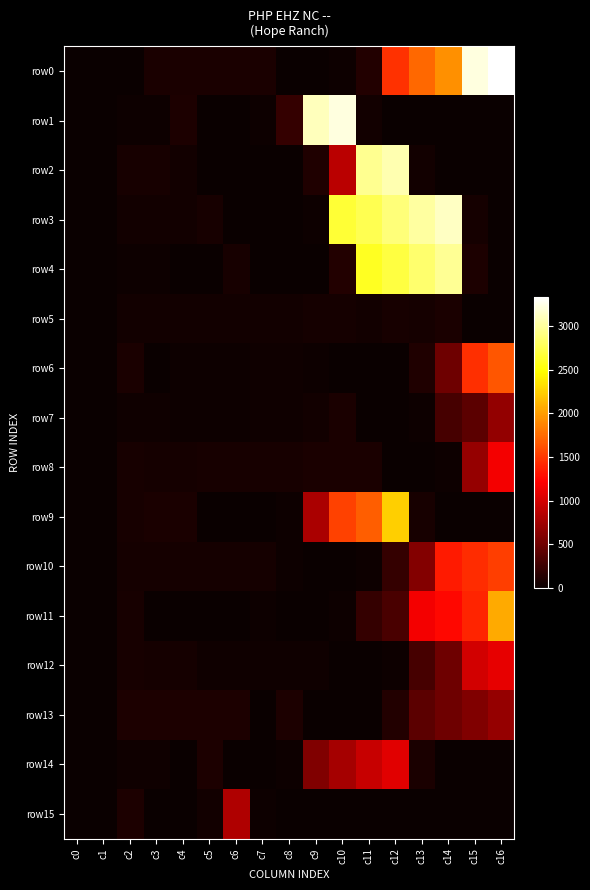

Which series has the largest total across all categories?

row3